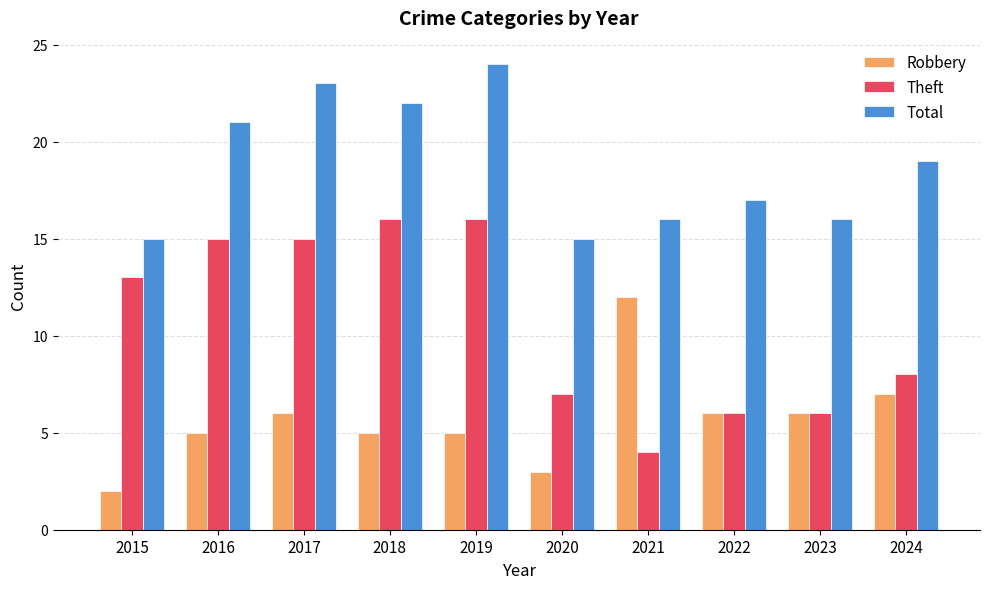

The Robbery series shows 3 at 2015. True or false?

False